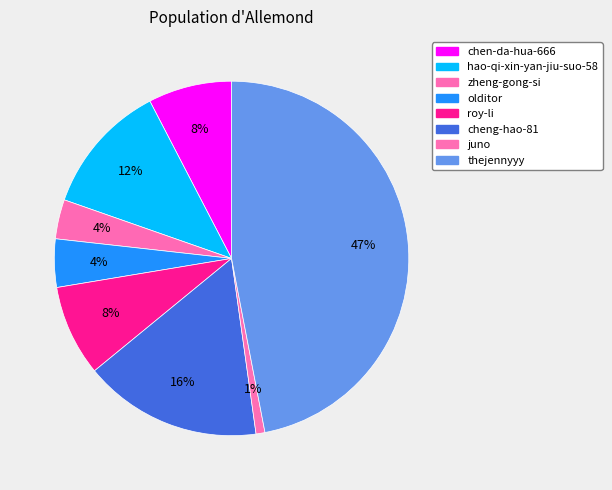

Is there a majority slice in this chart?

No